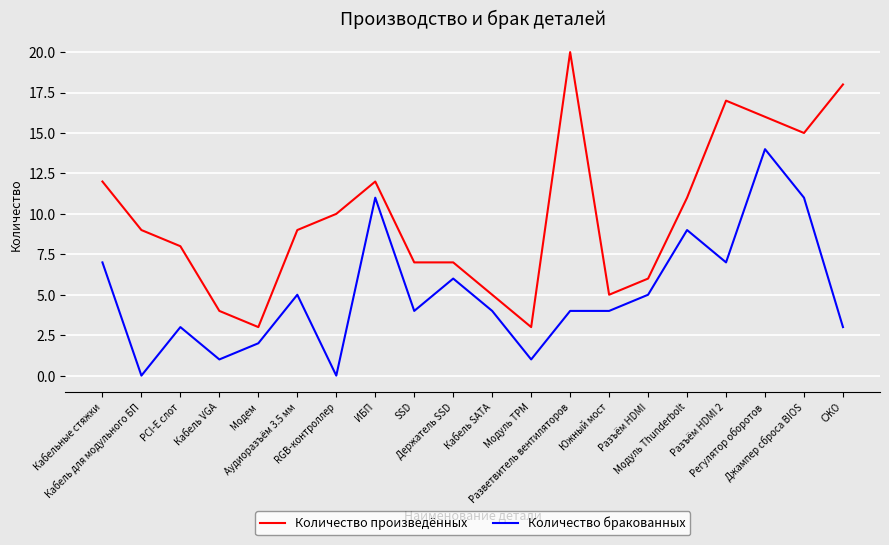

Reading left to right, extract all data points from this chart.

Количество произведённых: Кабельные стяжки=12	Кабель для модульного БП=9	PCI-E слот=8	Кабель VGA=4	Модем=3	Аудиоразъём 3.5 мм=9	RGB-контроллер=10	ИБП=12	SSD=7	Держатель SSD=7	Кабель SATA=5	Модуль TPM=3	Разветвитель вентиляторов=20	Южный мост=5	Разъём HDMI=6	Модуль Thunderbolt=11	Разъём HDMI 2=17	Регулятор оборотов=16	Джампер сброса BIOS=15	СЖО=18
Количество бракованных: Кабельные стяжки=7	Кабель для модульного БП=0	PCI-E слот=3	Кабель VGA=1	Модем=2	Аудиоразъём 3.5 мм=5	RGB-контроллер=0	ИБП=11	SSD=4	Держатель SSD=6	Кабель SATA=4	Модуль TPM=1	Разветвитель вентиляторов=4	Южный мост=4	Разъём HDMI=5	Модуль Thunderbolt=9	Разъём HDMI 2=7	Регулятор оборотов=14	Джампер сброса BIOS=11	СЖО=3